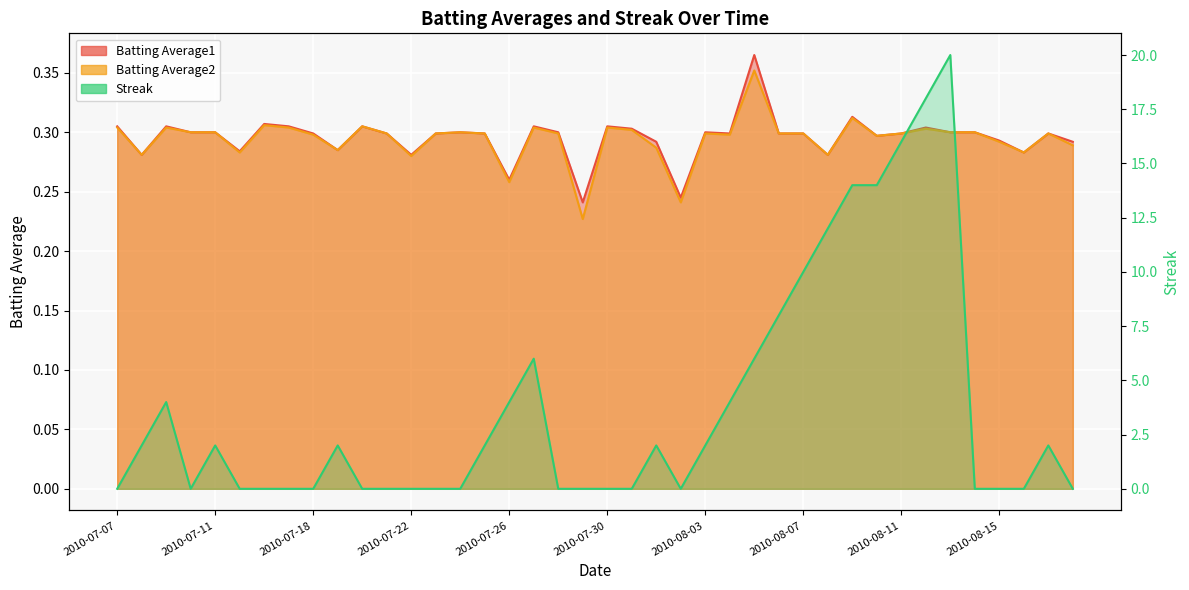

Reading left to right, transcribe all the data shown in this chart.

Batting Average1: 0.3	0.3	0.3	0.3	0.3	0.3	0.3	0.3	0.3	0.3	0.3	0.3	0.3	0.3	0.3	0.3	0.3	0.3	0.3	0.2	0.3	0.3	0.3	0.2	0.3	0.3	0.4	0.3	0.3	0.3	0.3	0.3	0.3	0.3	0.3	0.3	0.3	0.3	0.3	0.3
Batting Average2: 0.3	0.3	0.3	0.3	0.3	0.3	0.3	0.3	0.3	0.3	0.3	0.3	0.3	0.3	0.3	0.3	0.3	0.3	0.3	0.2	0.3	0.3	0.3	0.2	0.3	0.3	0.4	0.3	0.3	0.3	0.3	0.3	0.3	0.3	0.3	0.3	0.3	0.3	0.3	0.3
Streak: 0.0	2.0	4.0	0.0	2.0	0.0	0.0	0.0	0.0	2.0	0.0	0.0	0.0	0.0	0.0	2.0	4.0	6.0	0.0	0.0	0.0	0.0	2.0	0.0	2.0	4.0	6.0	8.0	10.0	12.0	14.0	14.0	16.0	18.0	20.0	0.0	0.0	0.0	2.0	0.0